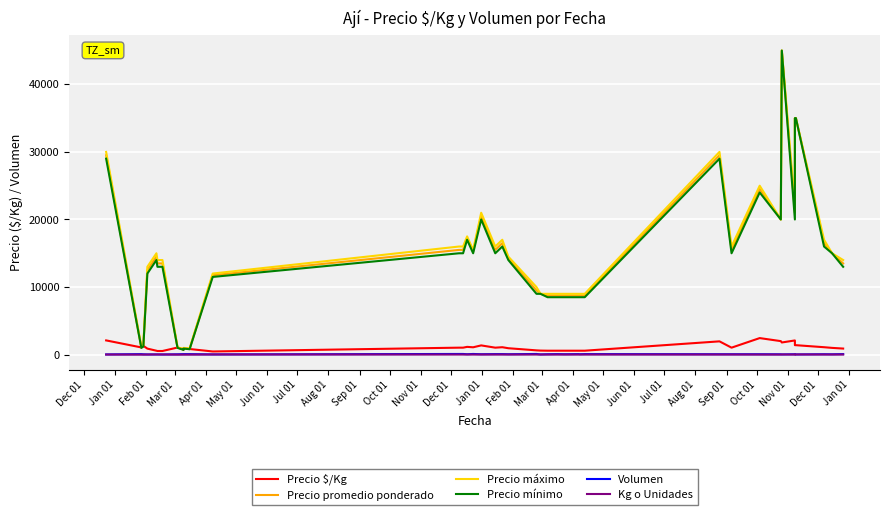

How many lines are shown in the chart?

6